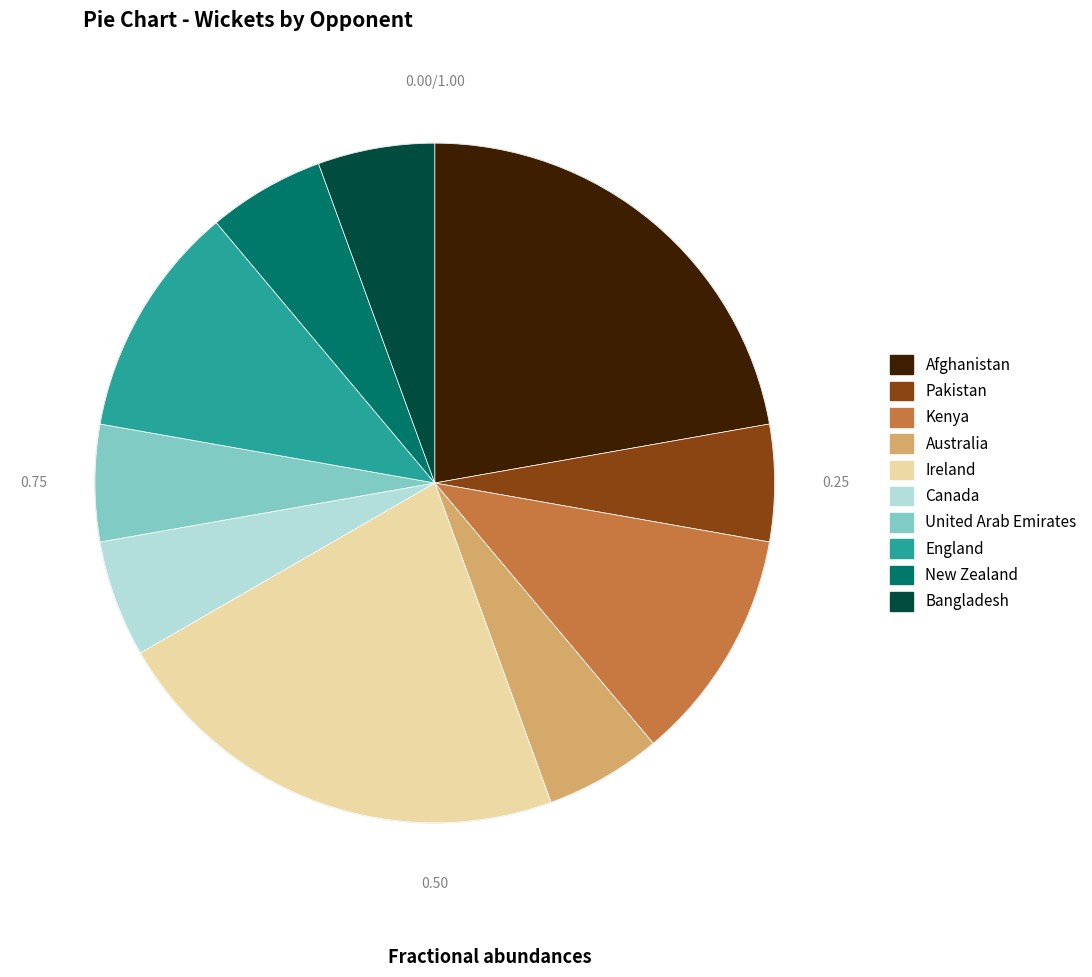

What is the ratio of the value at Kenya to the value at Australia?

2.0